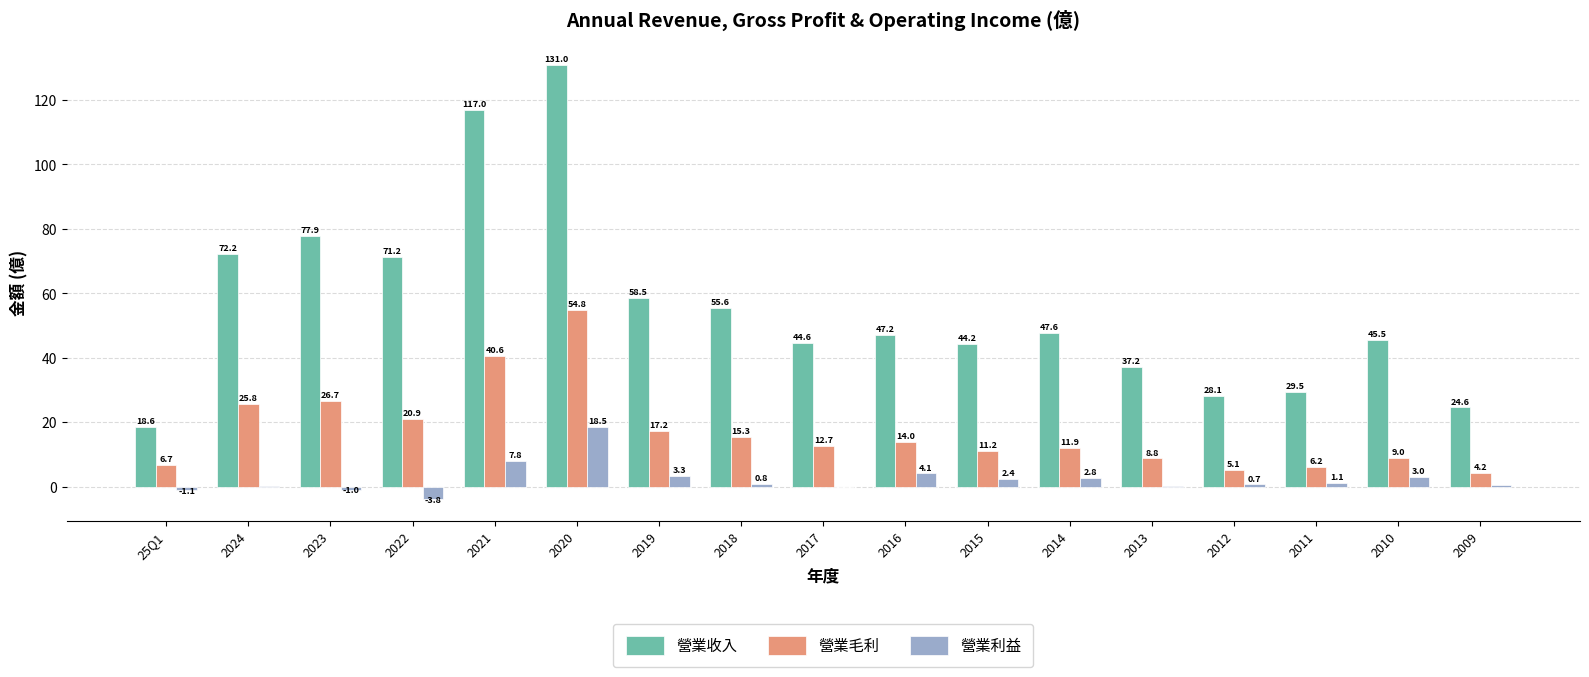

At which label does 營業收入 first exceed 47?

2024